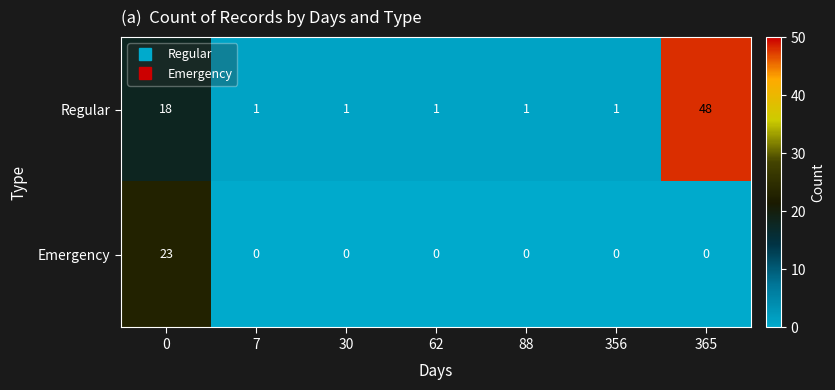

List the series in order of their peak value, highest first.

Regular, Emergency